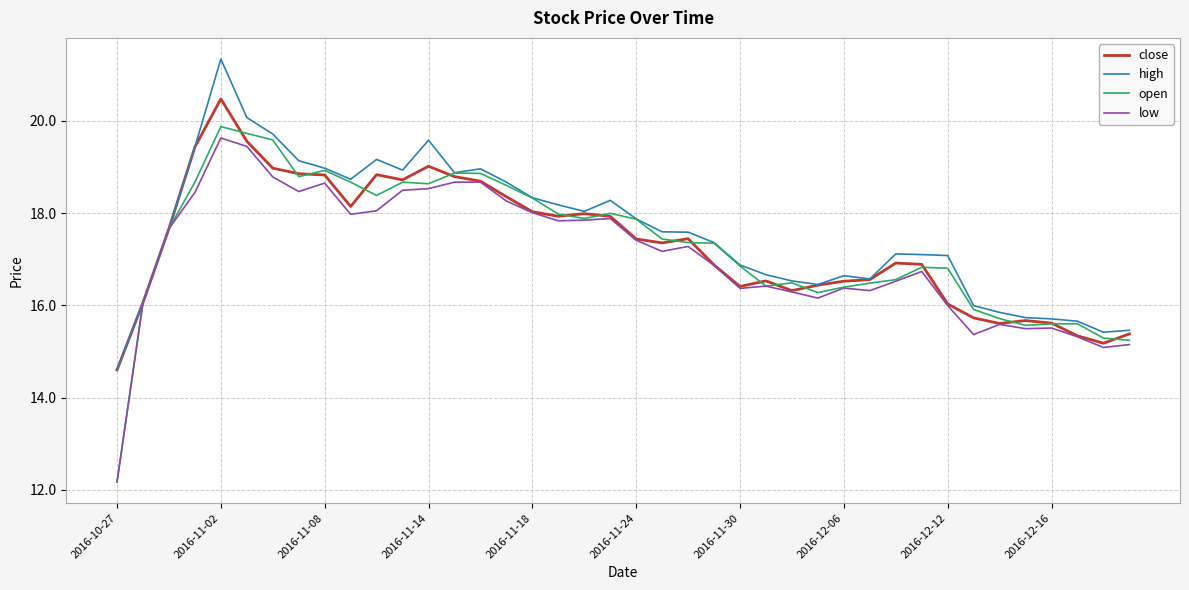

Which series has the largest range (max minus min)?

open